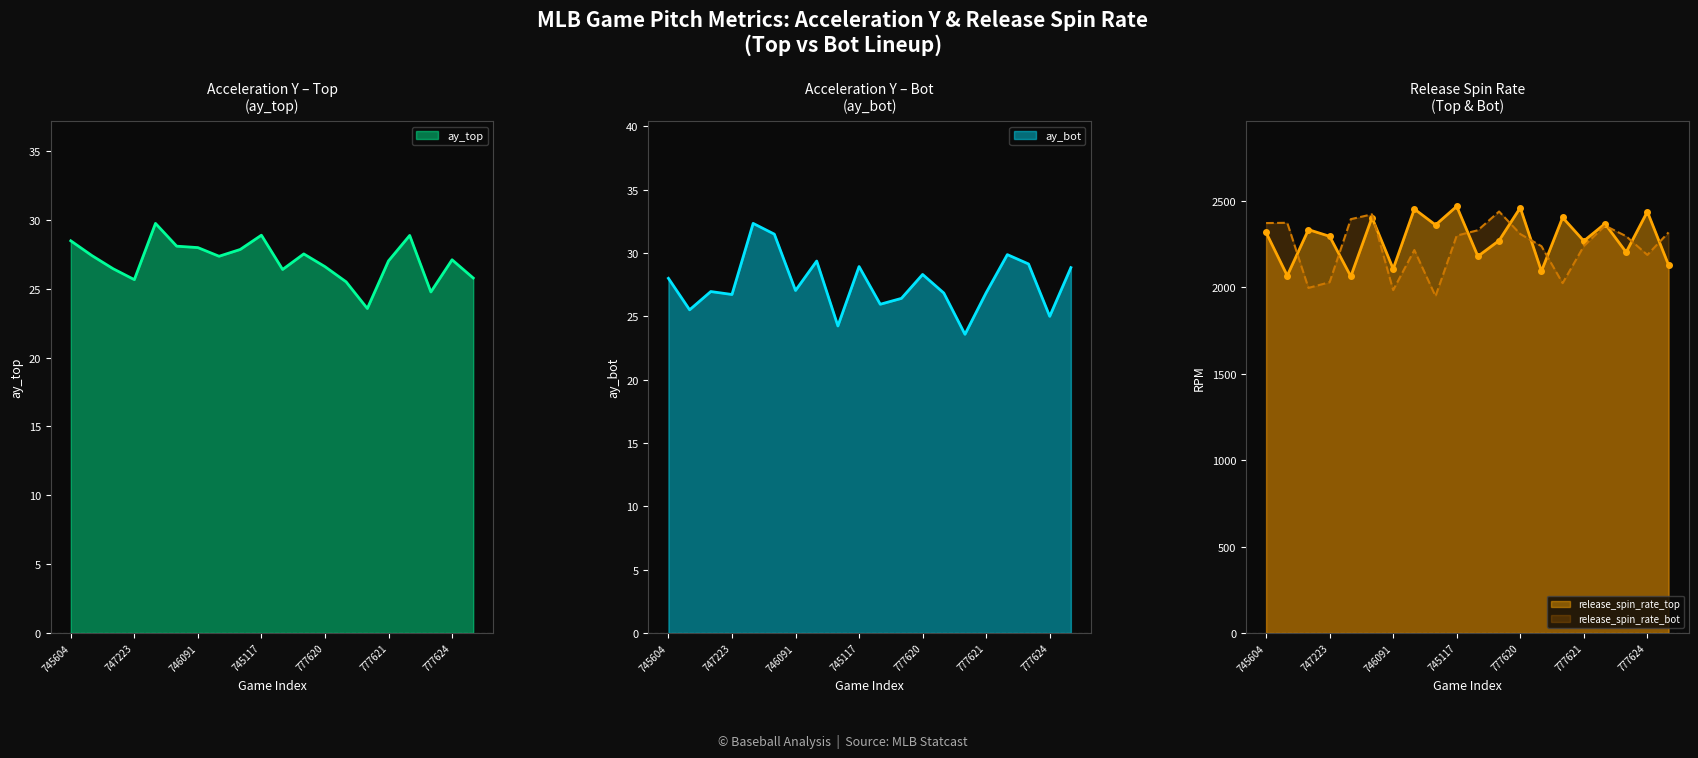

Is it true that release_spin_rate_bot equals 2392.9 at 745848?

True